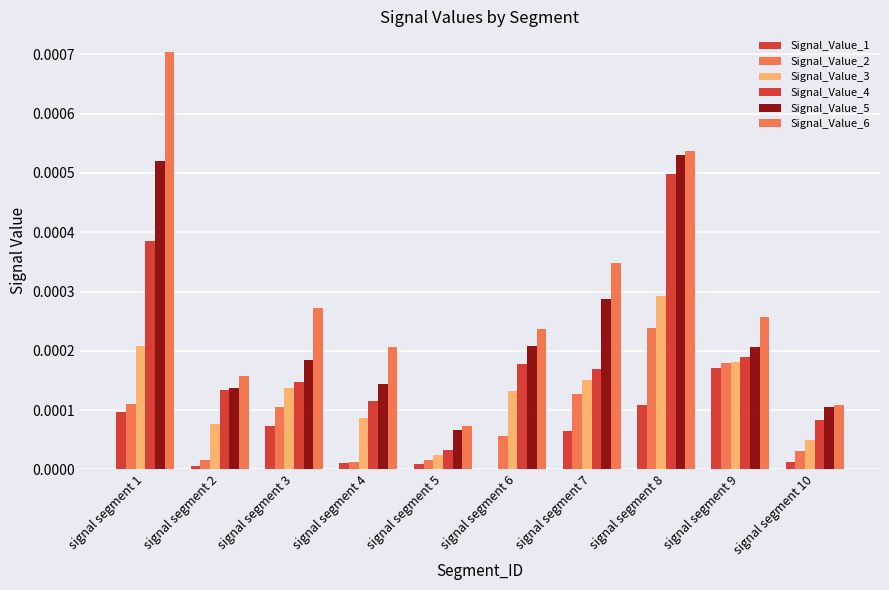

Is it true that Signal_Value_4 equals 0.0 at signal segment 4?

False